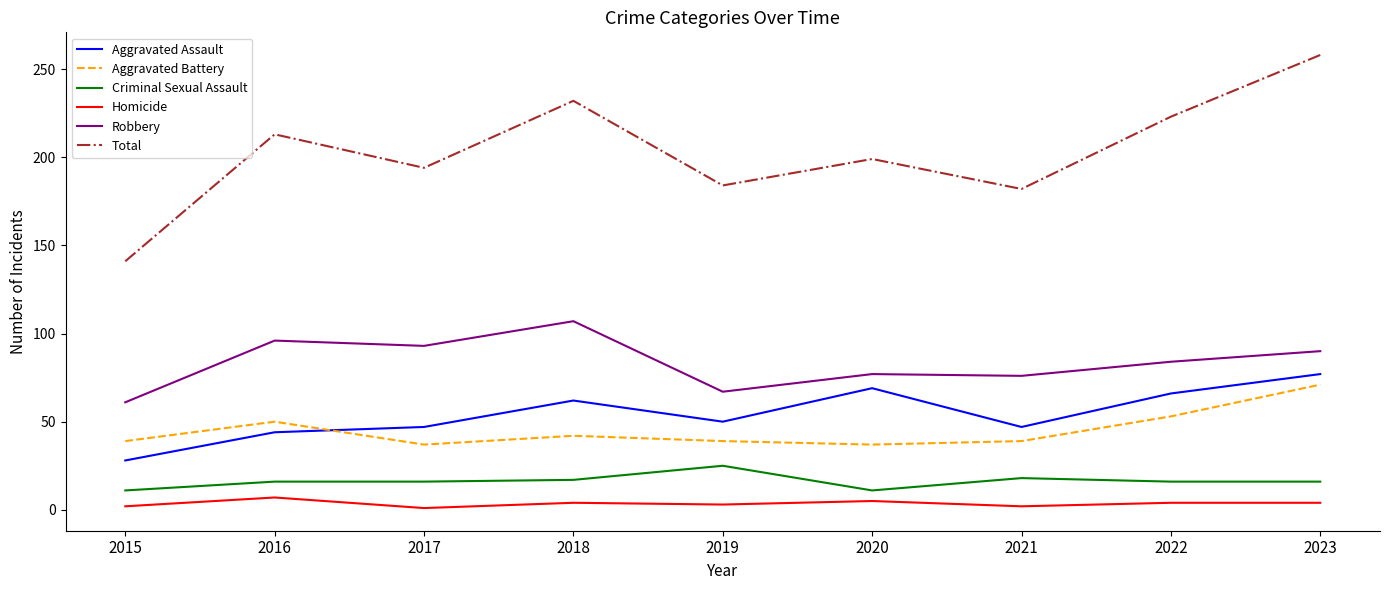

At how many categories does at least one series exceed 40?

9